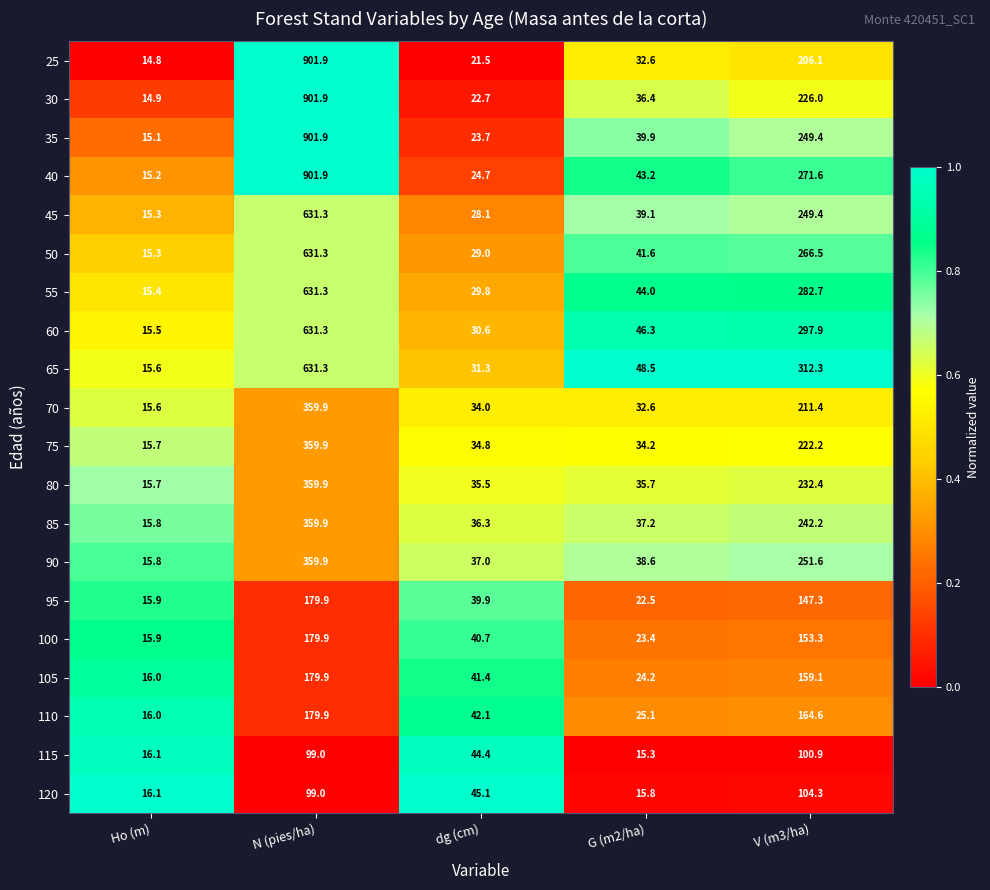

What is the difference between the maximum and minimum values in the 120 series?

88.5